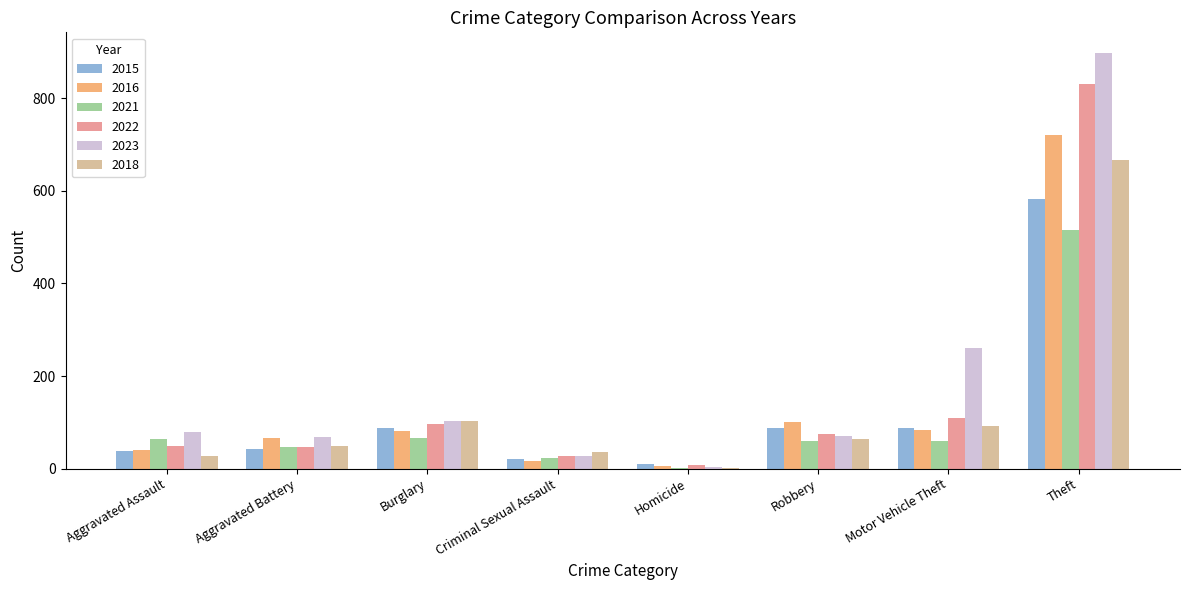

What is the total value across all series at Aggravated Battery?

316